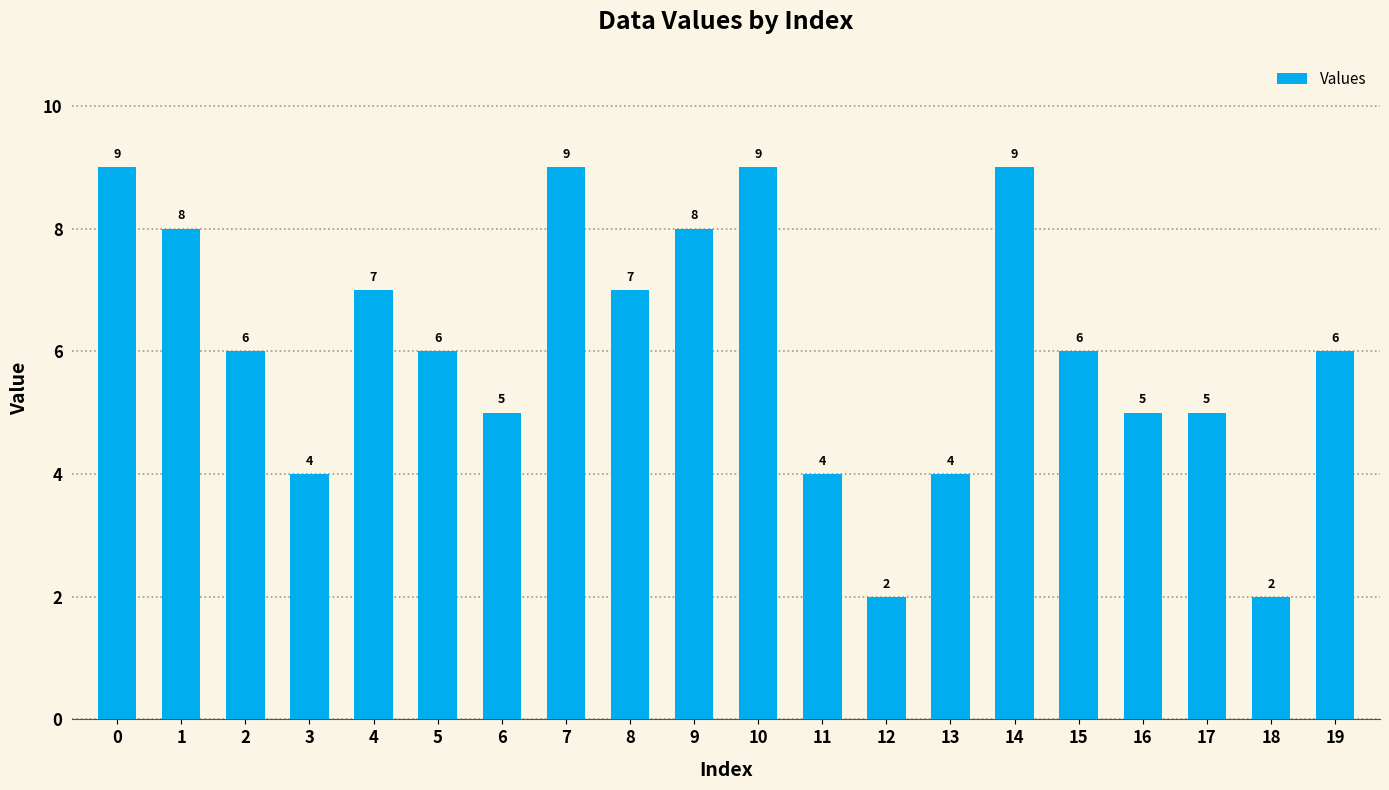

What is the maximum value shown in the chart?

9